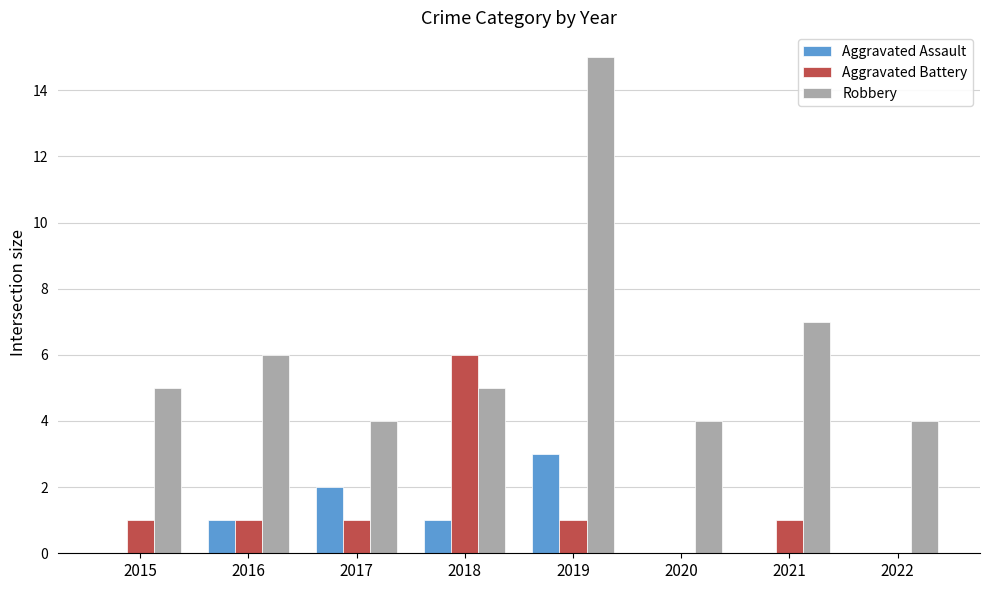

True or false: Aggravated Assault has a value of 2 at 2017.

True